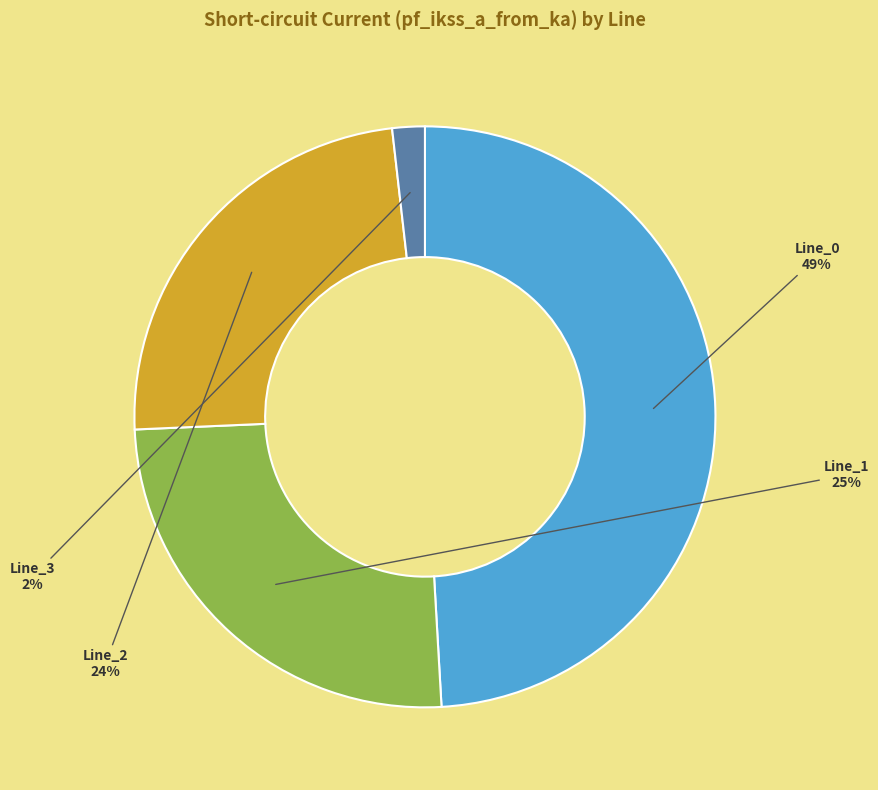

Combined, do Line_1 and Line_2 account for over 50%?

No